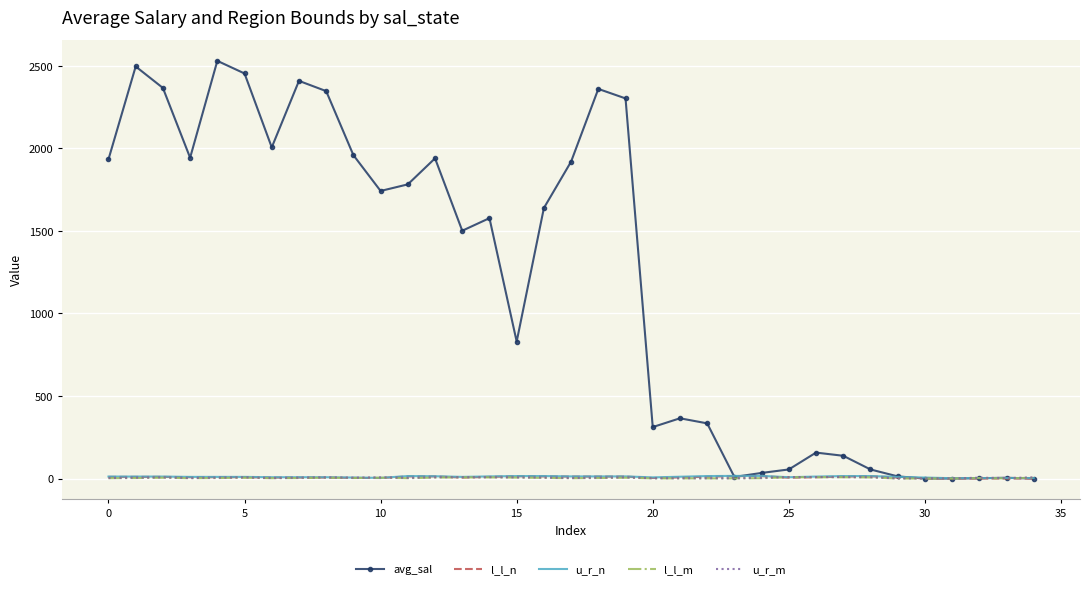

Which series has the largest total across all categories?

avg_sal